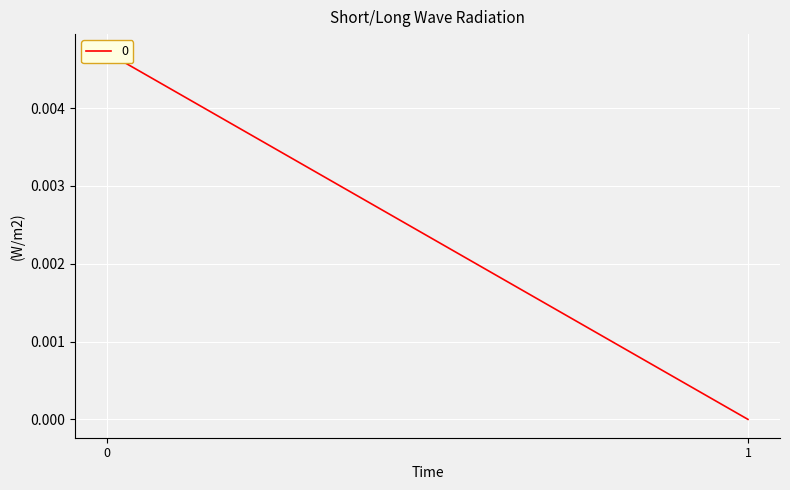

Which category has the lowest value across all series?

1